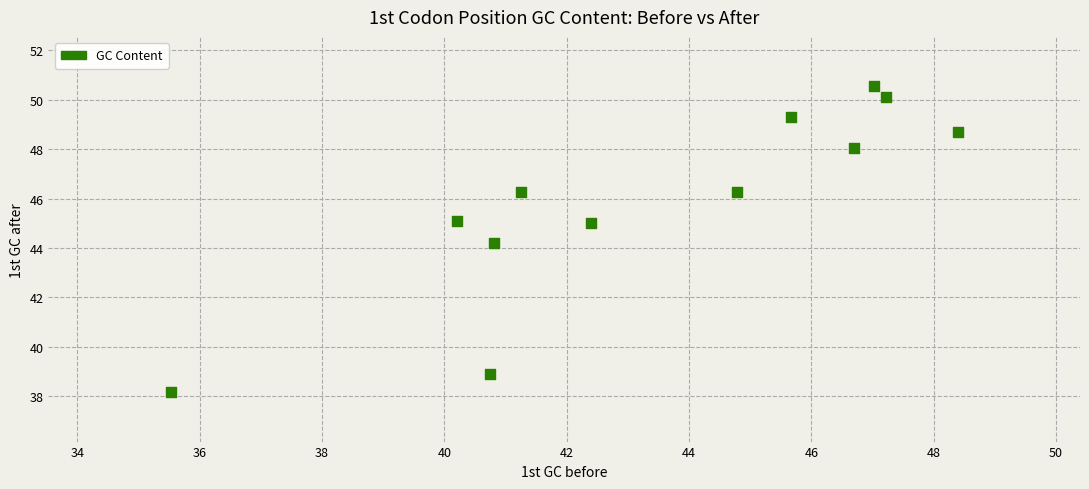

What Y value in the scatter plot is closest to 44?

44.2